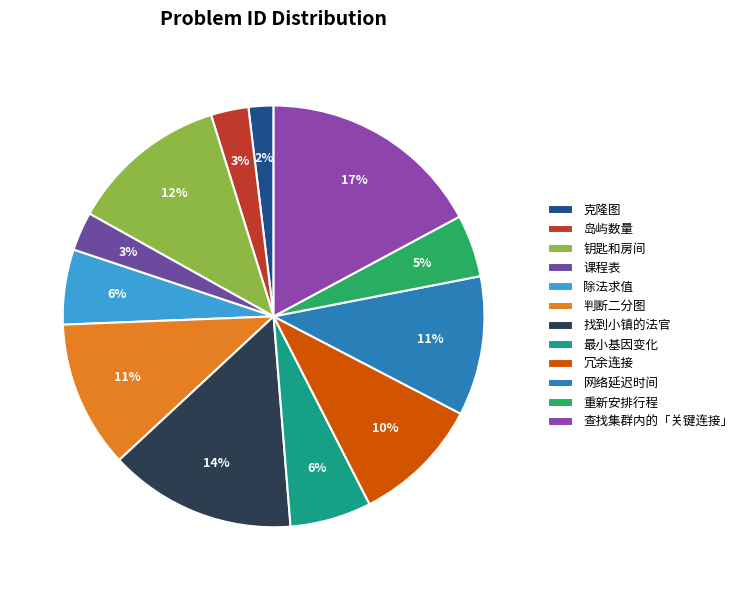

To the nearest percent, what portion does 课程表 represent?

3%